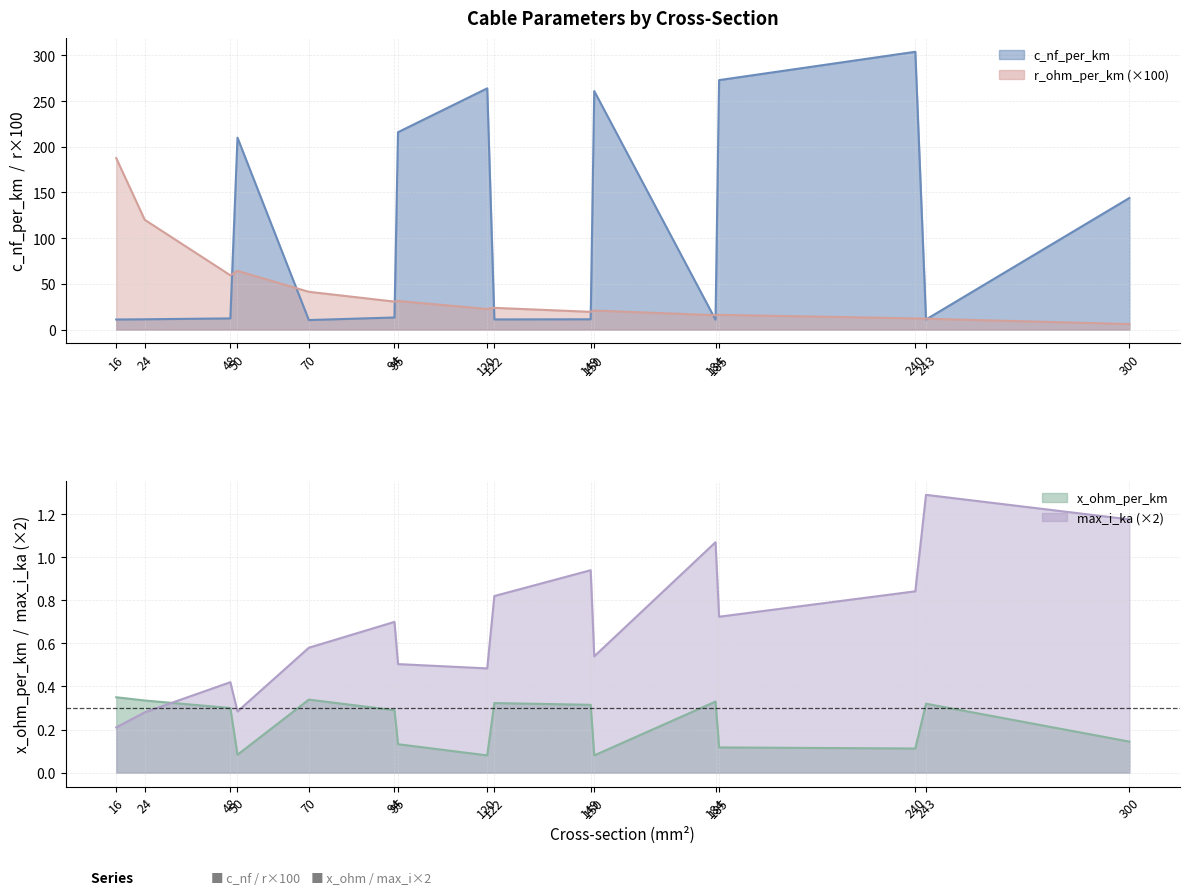

At which category does x_ohm_per_km reach its first local valley?

50